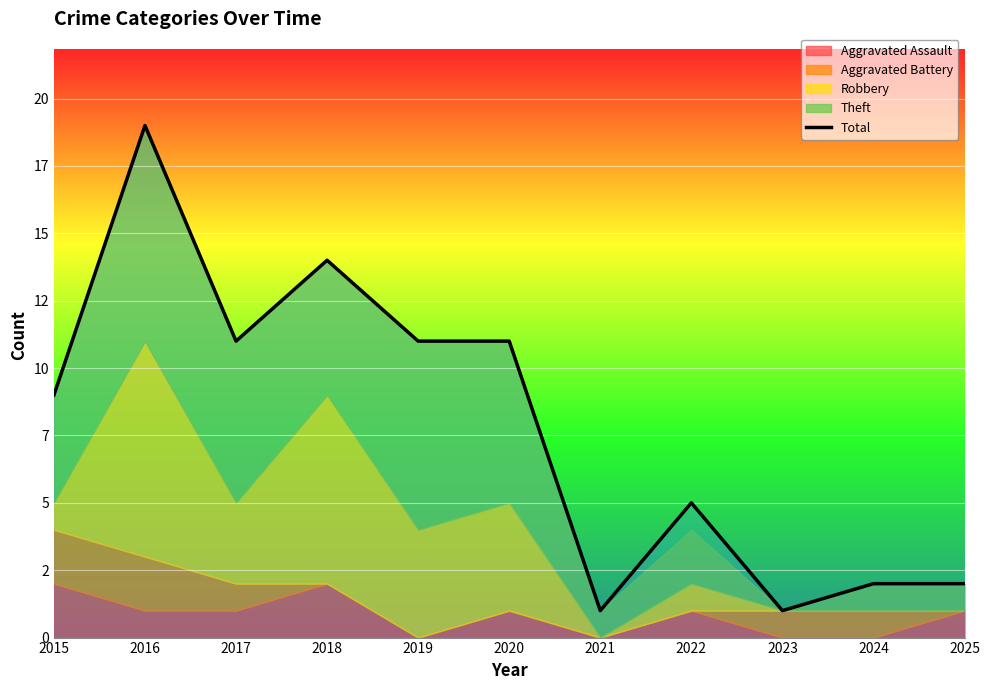

What is the difference between the second highest and second lowest values?

13